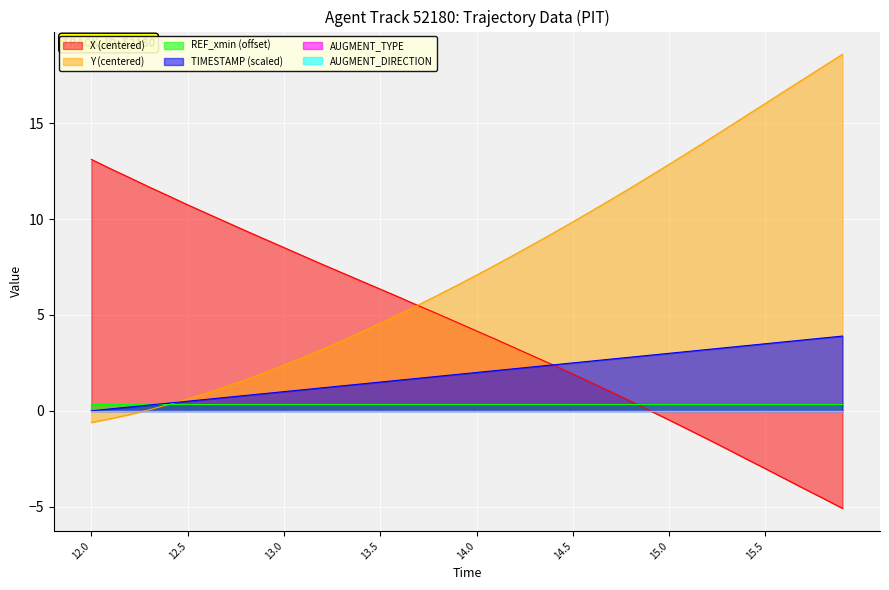

True or false: X and Y cross at least once.

True